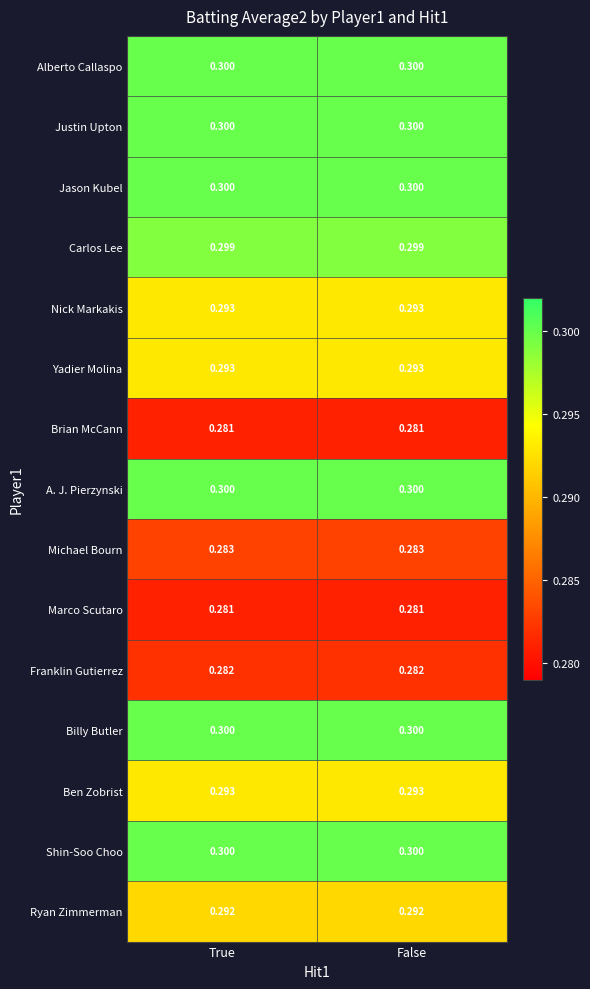

Count the number of categories in the chart.

2